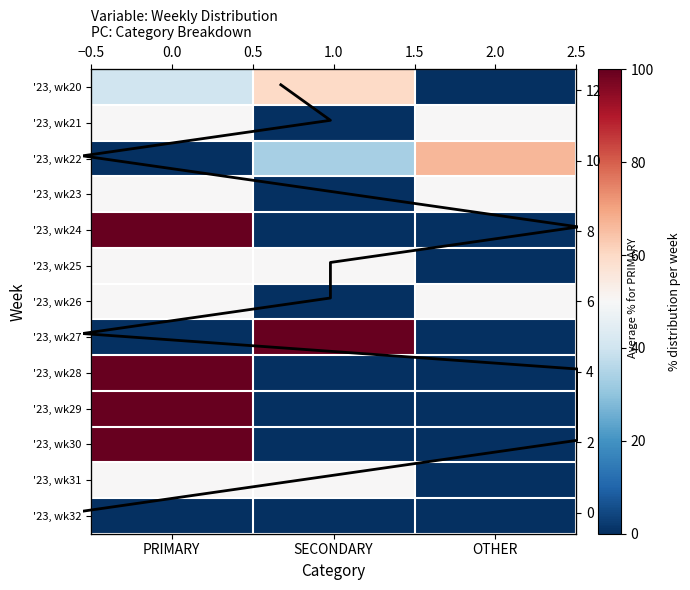

Which has a higher value, PRIMARY or SECONDARY?

SECONDARY